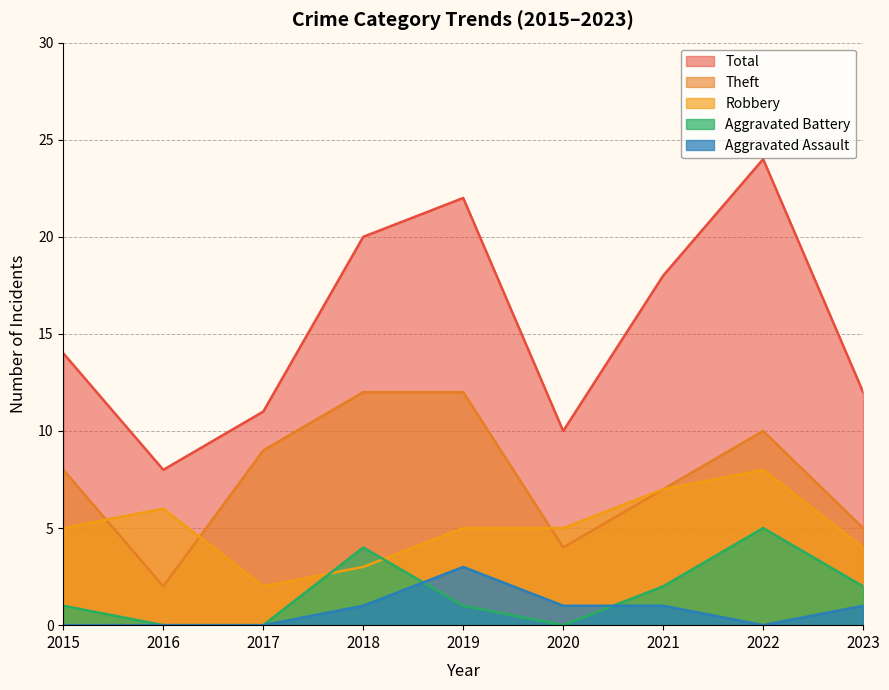

Which series has the largest range (max minus min)?

Total